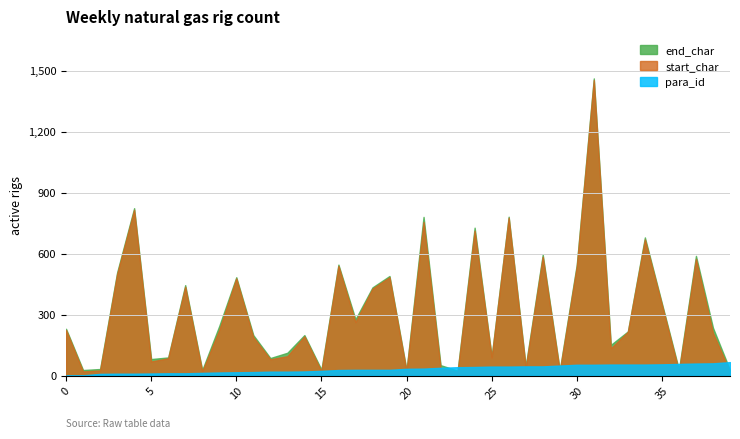

Which series changed the most between 8 and 19?

start_char